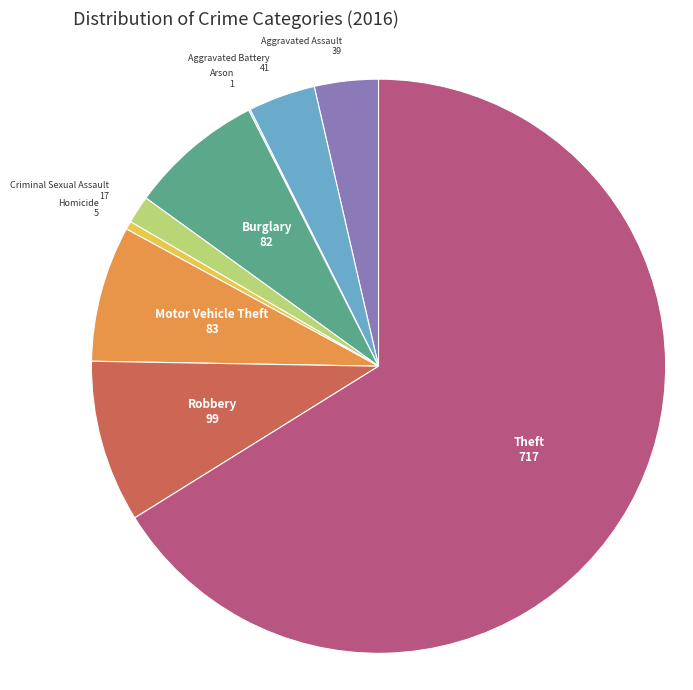

Which category accounts for the majority?

Theft